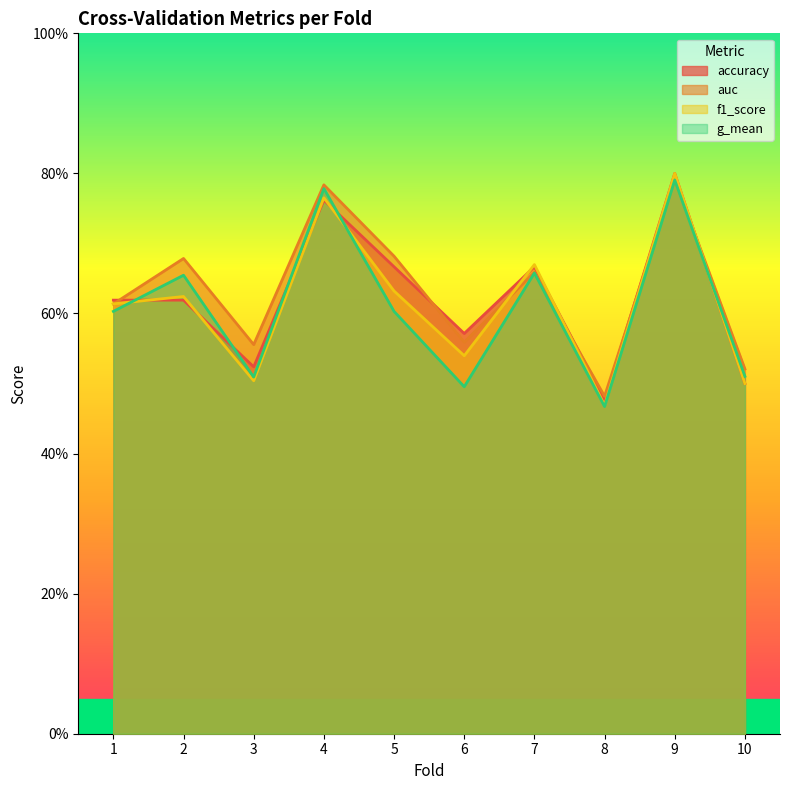

Reading right to left, extract all data points from this chart.

accuracy: 10=0.5	9=0.8	8=0.5	7=0.7	6=0.6	5=0.7	4=0.8	3=0.5	2=0.6	1=0.6
auc: 10=0.5	9=0.8	8=0.5	7=0.7	6=0.6	5=0.7	4=0.8	3=0.6	2=0.7	1=0.6
f1_score: 10=0.5	9=0.8	8=0.5	7=0.7	6=0.5	5=0.6	4=0.8	3=0.5	2=0.6	1=0.6
g_mean: 10=0.5	9=0.8	8=0.5	7=0.7	6=0.5	5=0.6	4=0.8	3=0.5	2=0.7	1=0.6